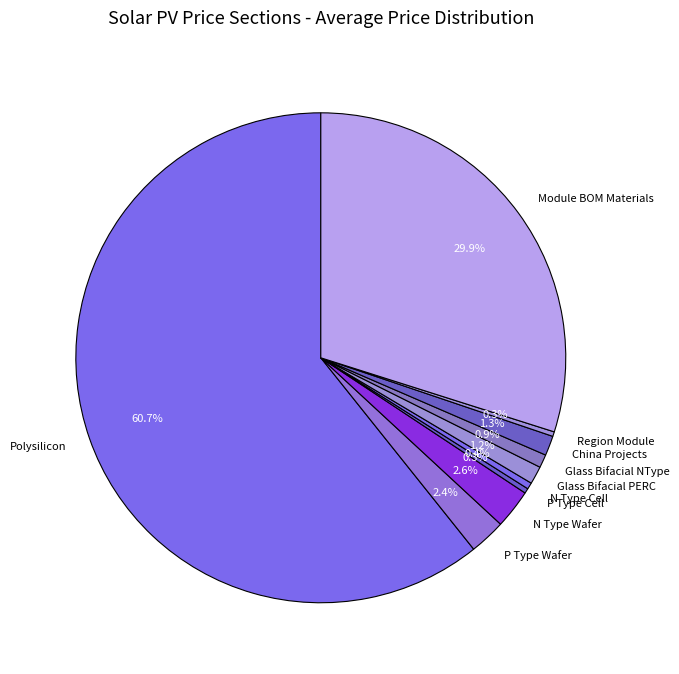

What is the total percentage of Region Module and Glass Bifacial PERC?

1.5%